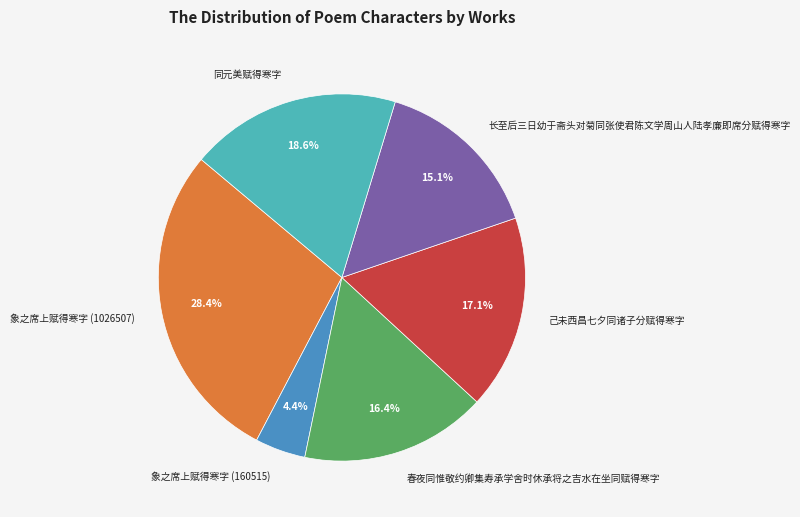

To the nearest percent, what is the difference between the largest and smallest slice percentages?

24%